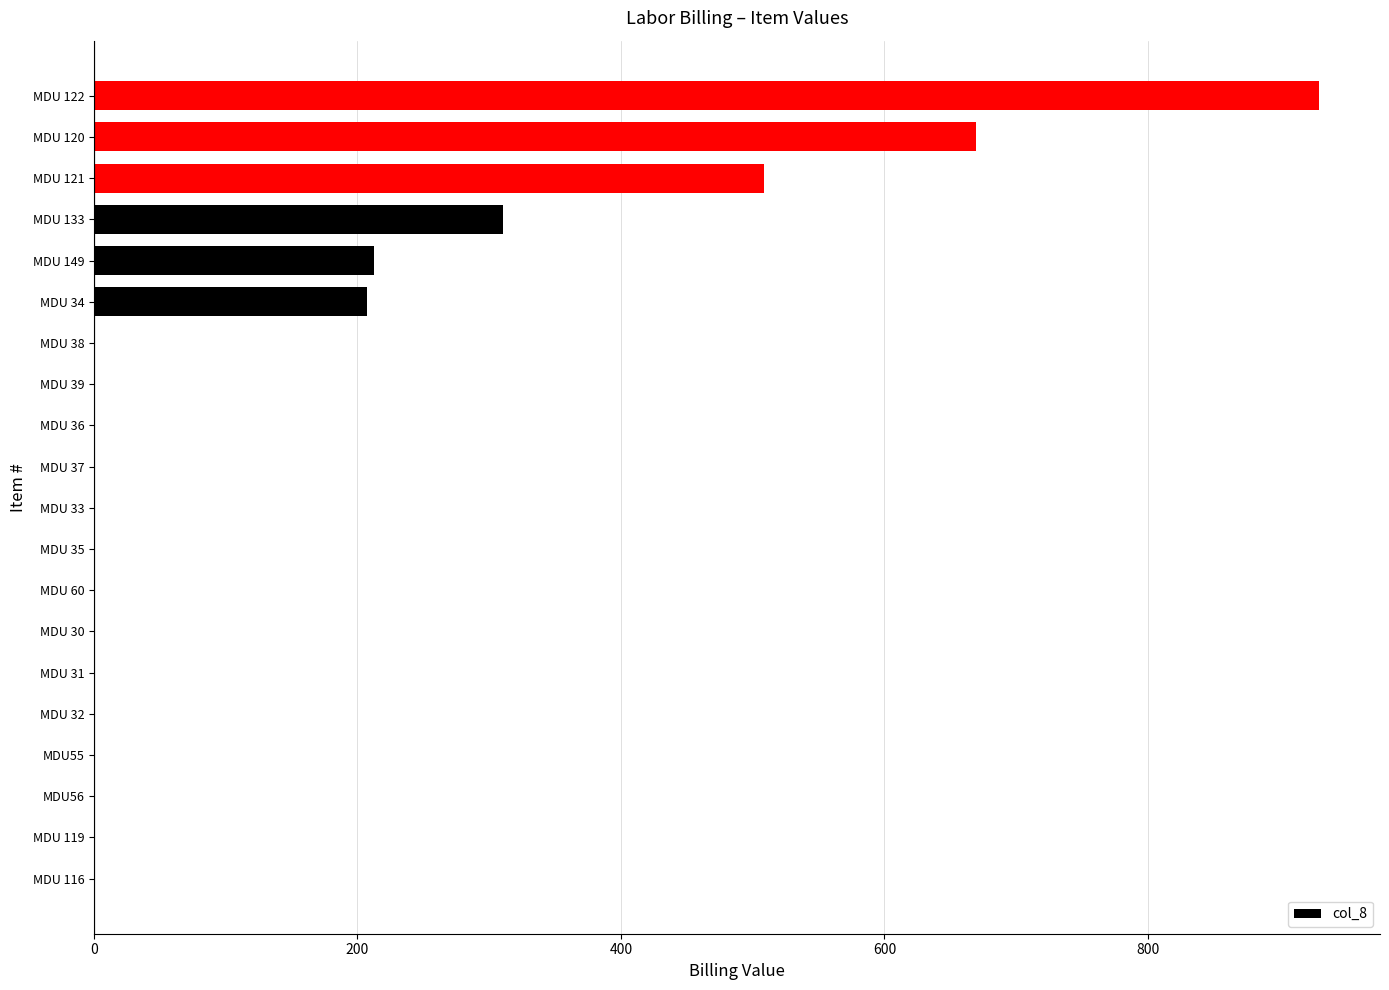

Are the bars horizontal?

Yes